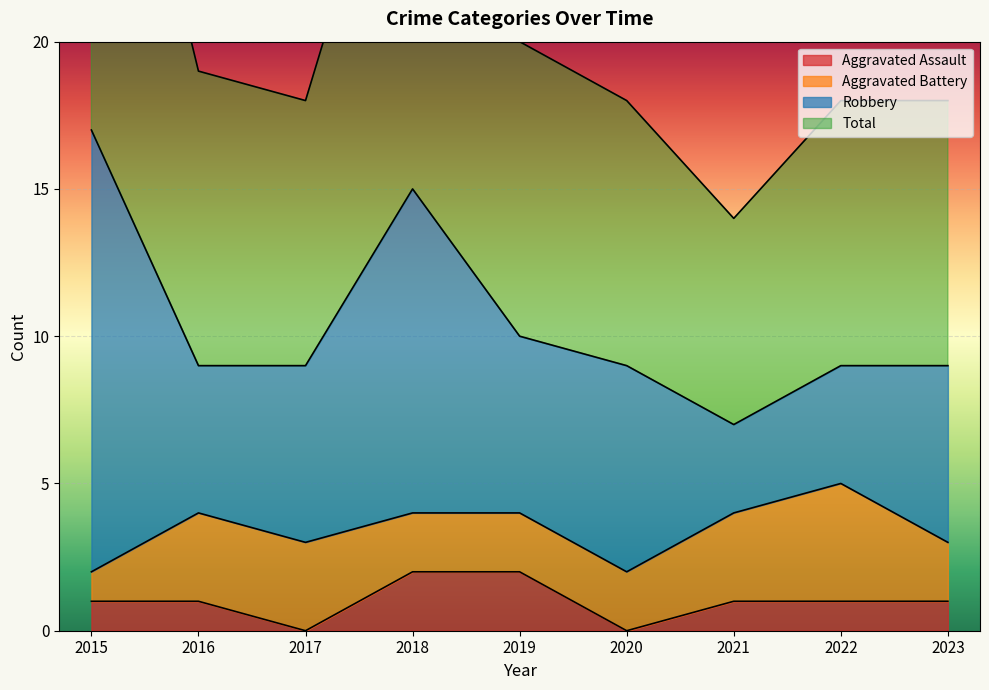

Is the value of Aggravated Assault at 2015 greater than the value of Total at 2020?

No